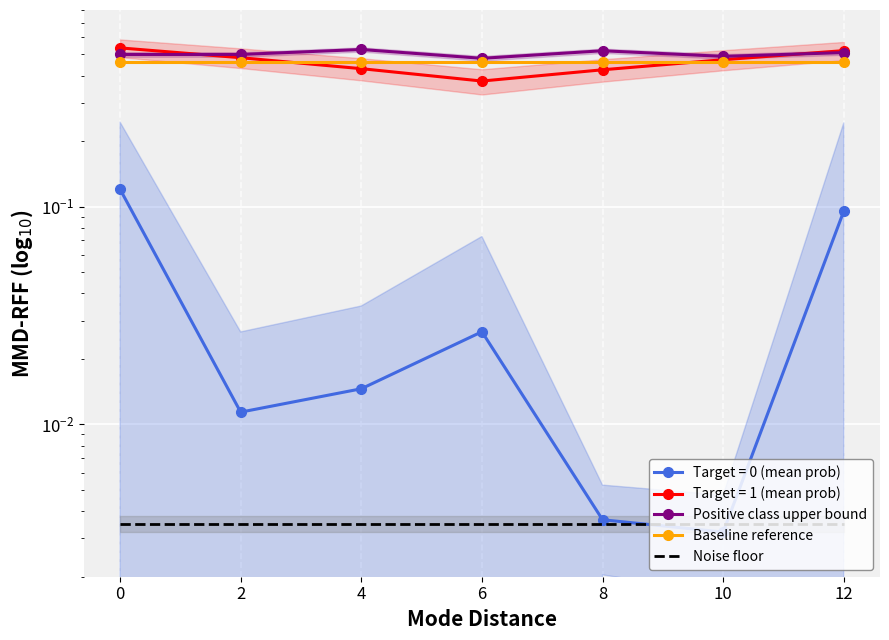

Is the value of Noise floor at 0 greater than the value of Positive class upper bound at 0?

No